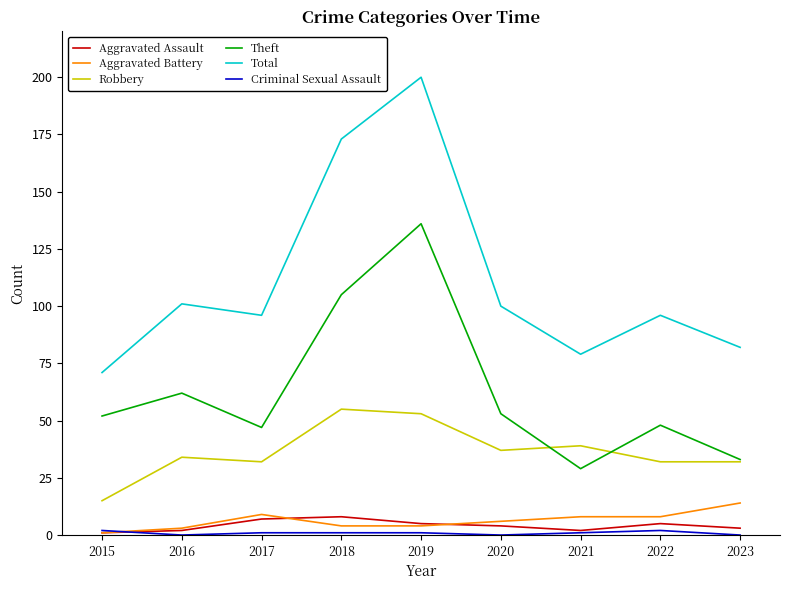

Read the Total value at 2019.

200